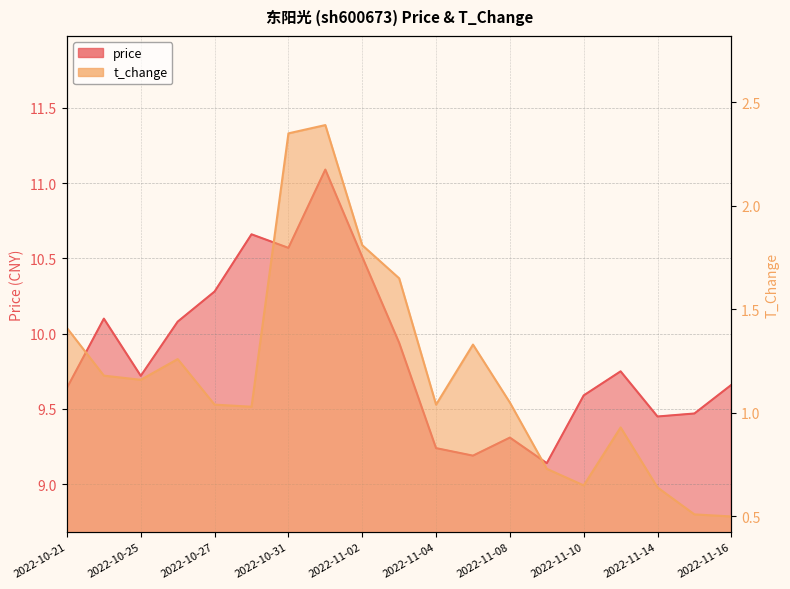

What are all the series names shown in the legend?

price, t_change